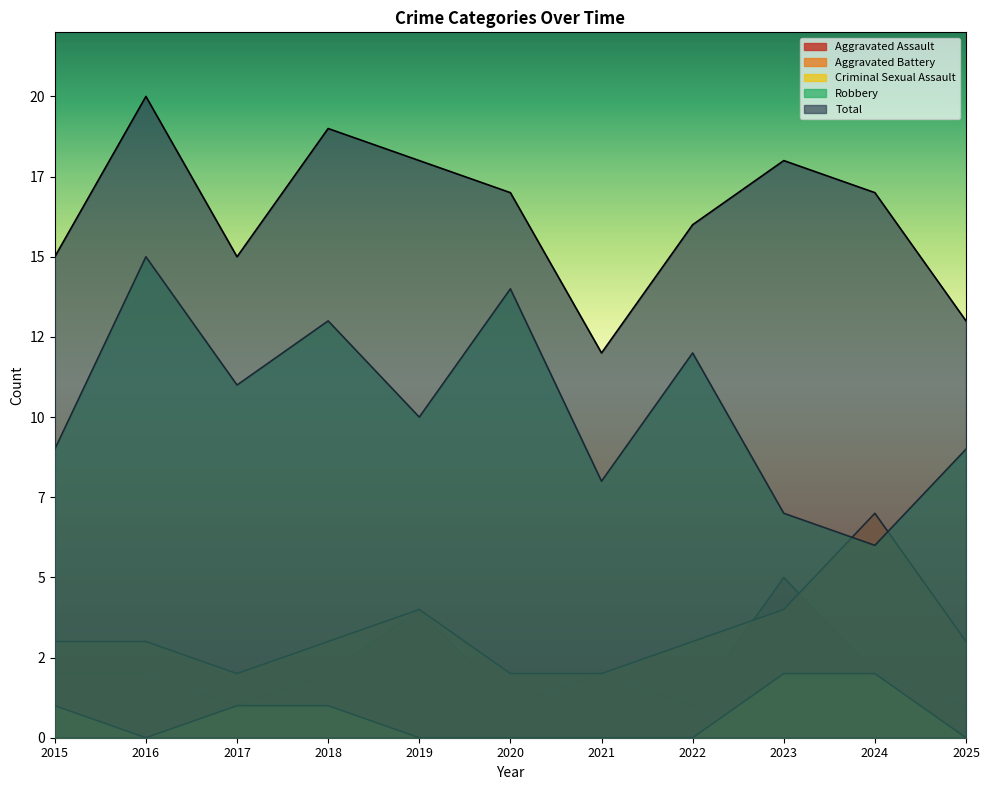

What is the minimum value for Aggravated Assault?

1